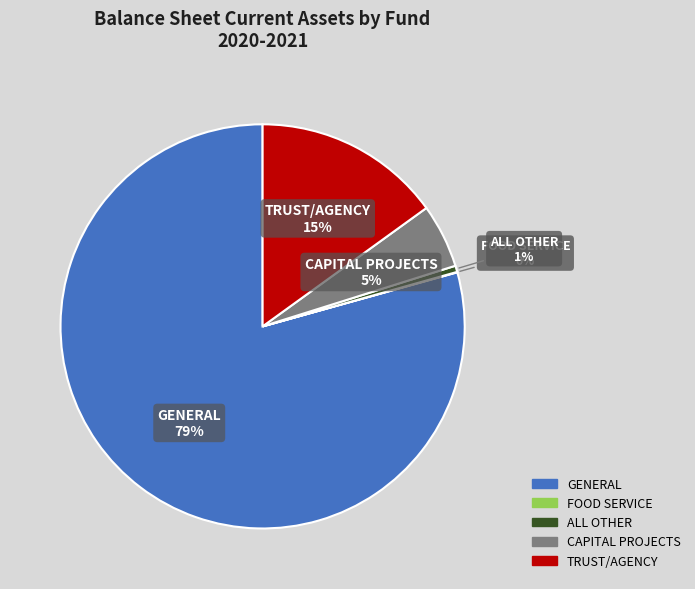

Which has a higher value, GENERAL or CAPITAL PROJECTS?

GENERAL